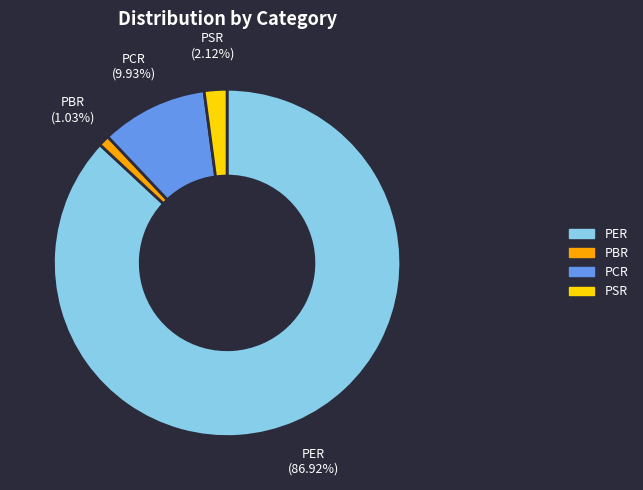

Rank the categories by value from lowest to highest.

PBR, PSR, PCR, PER